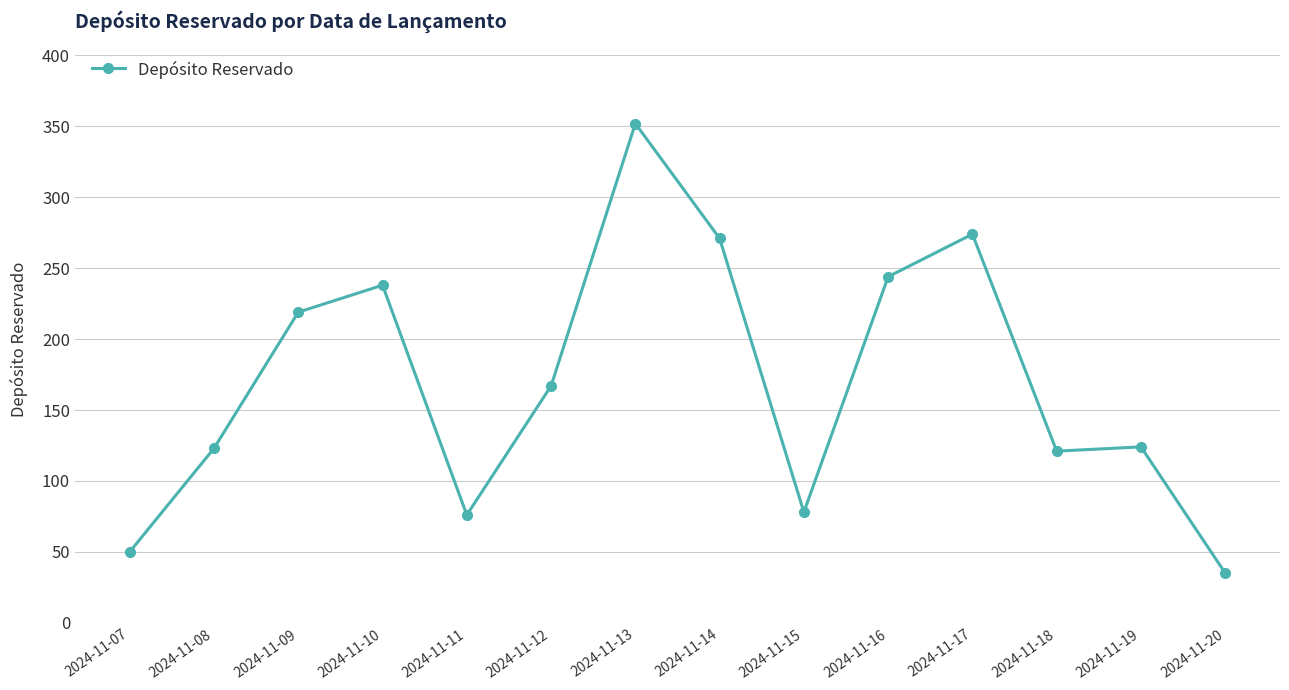

What is the value of the 8th point from the left?

271